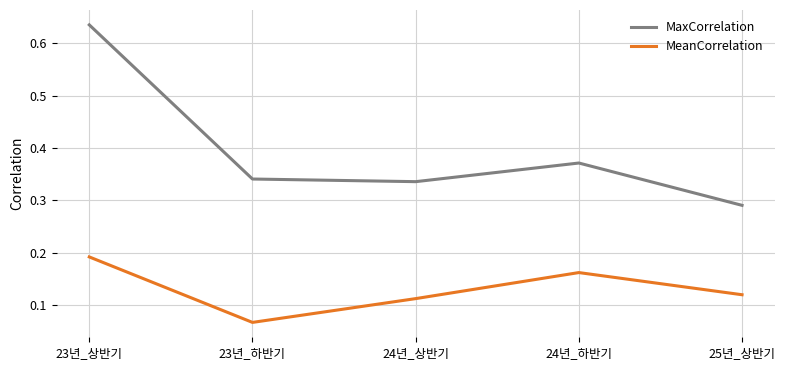

Does the chart display data point markers on the line(s)?

No